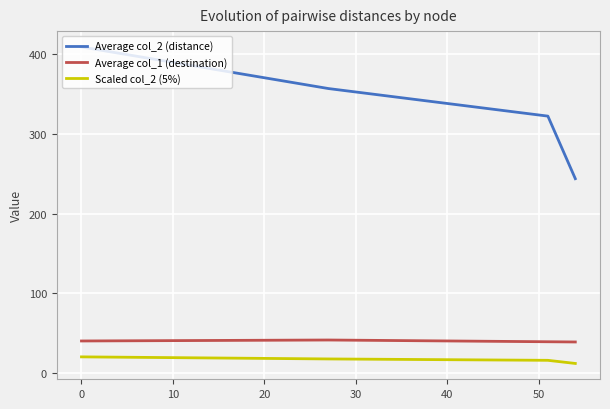

Which series has the widest spread of values?

Average col_2 (distance)